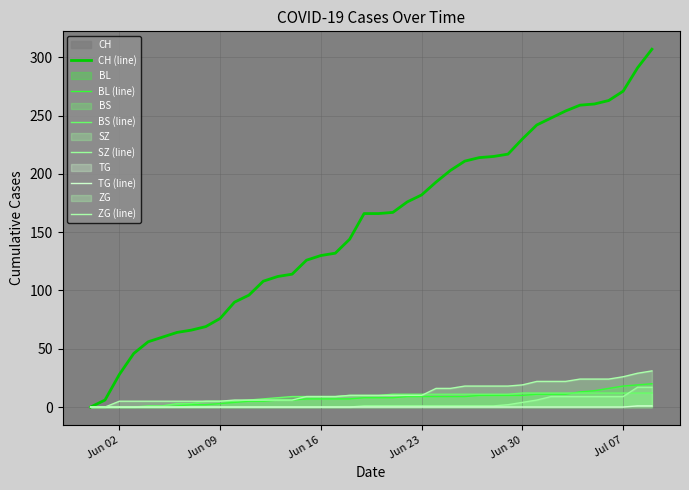

At how many categories does at least one series exceed 97?

28